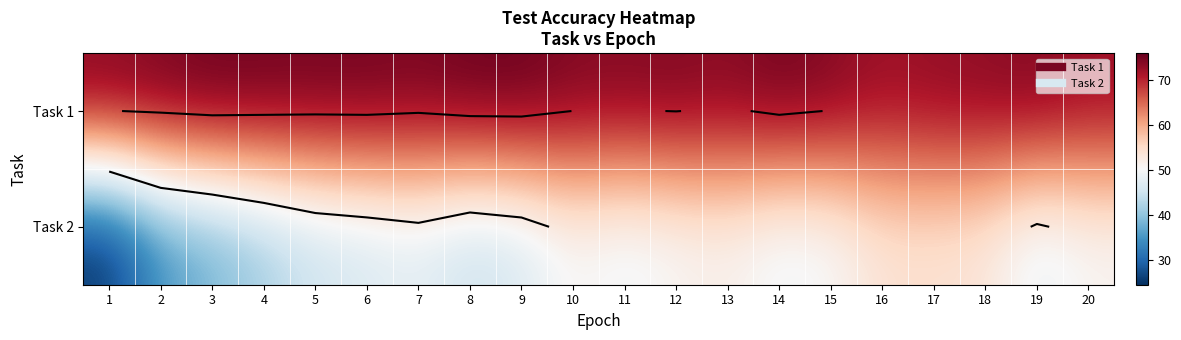

Rank the series at 18 from lowest to highest value.

Task 2, Task 1